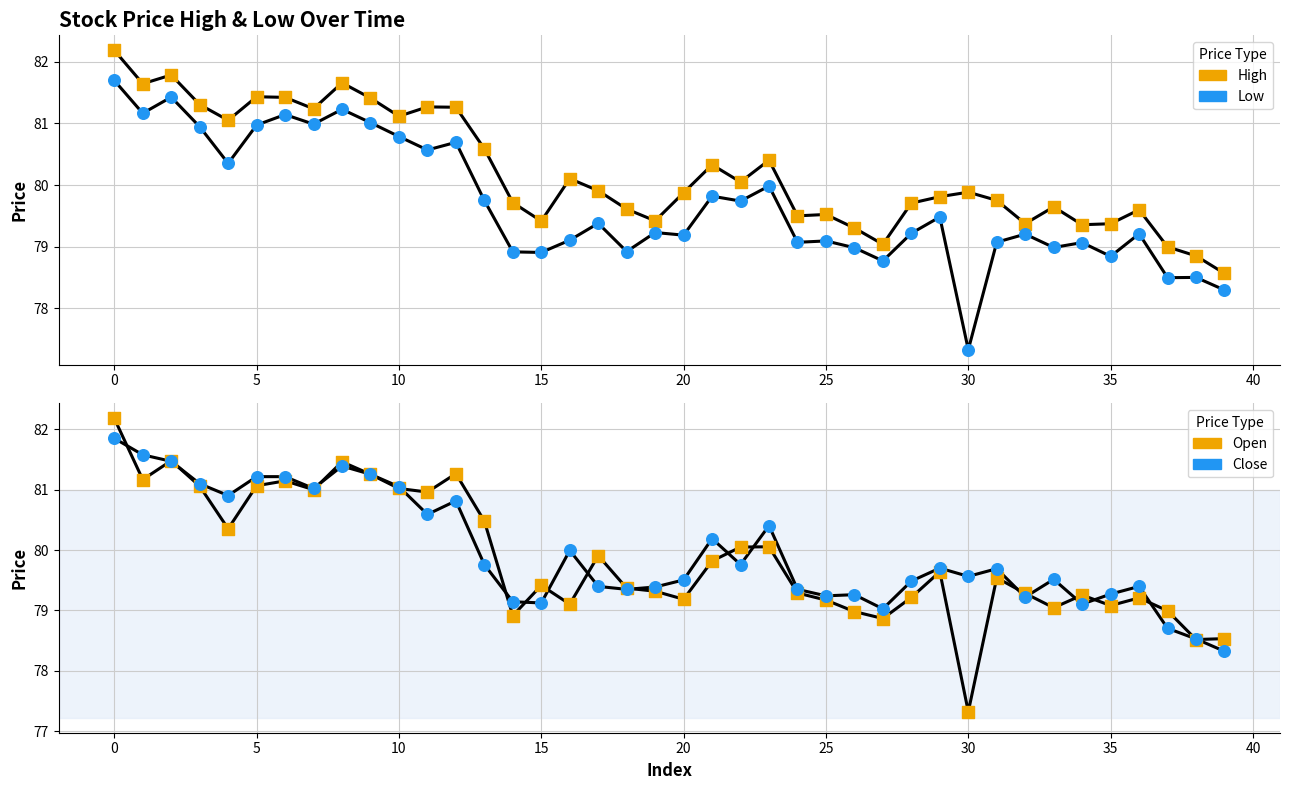

Which series reaches the minimum Y coordinate?

l